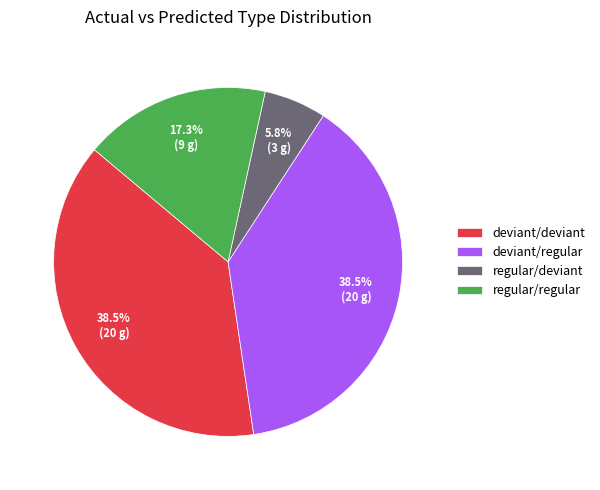

What percentage is NOT represented by regular/deviant?

94.2%